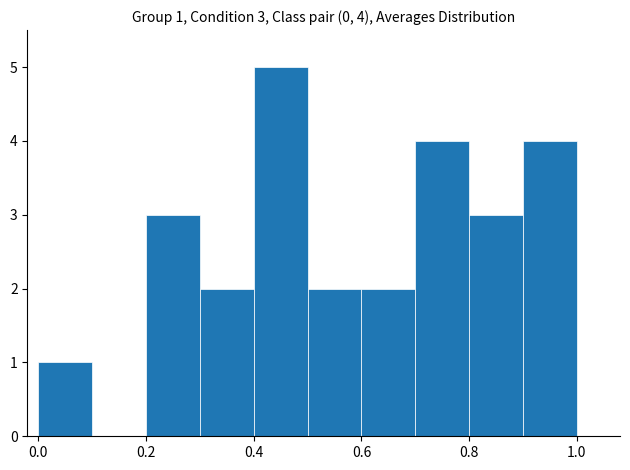

Over which range of the x-axis is the bar tallest?

0.4 to 0.5